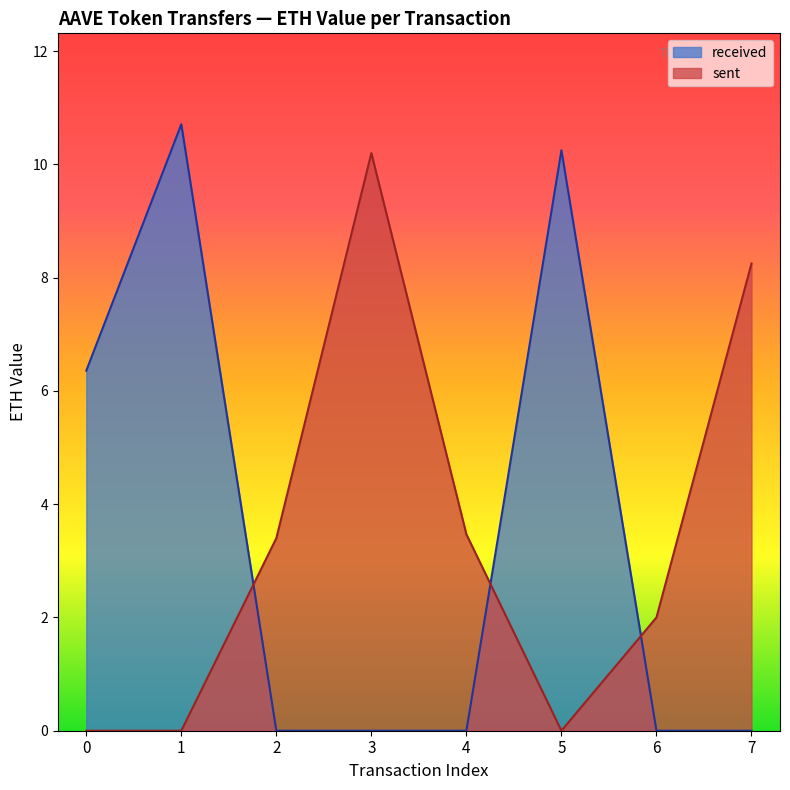

Which series ends up on top after the final intersection of received and sent?

sent